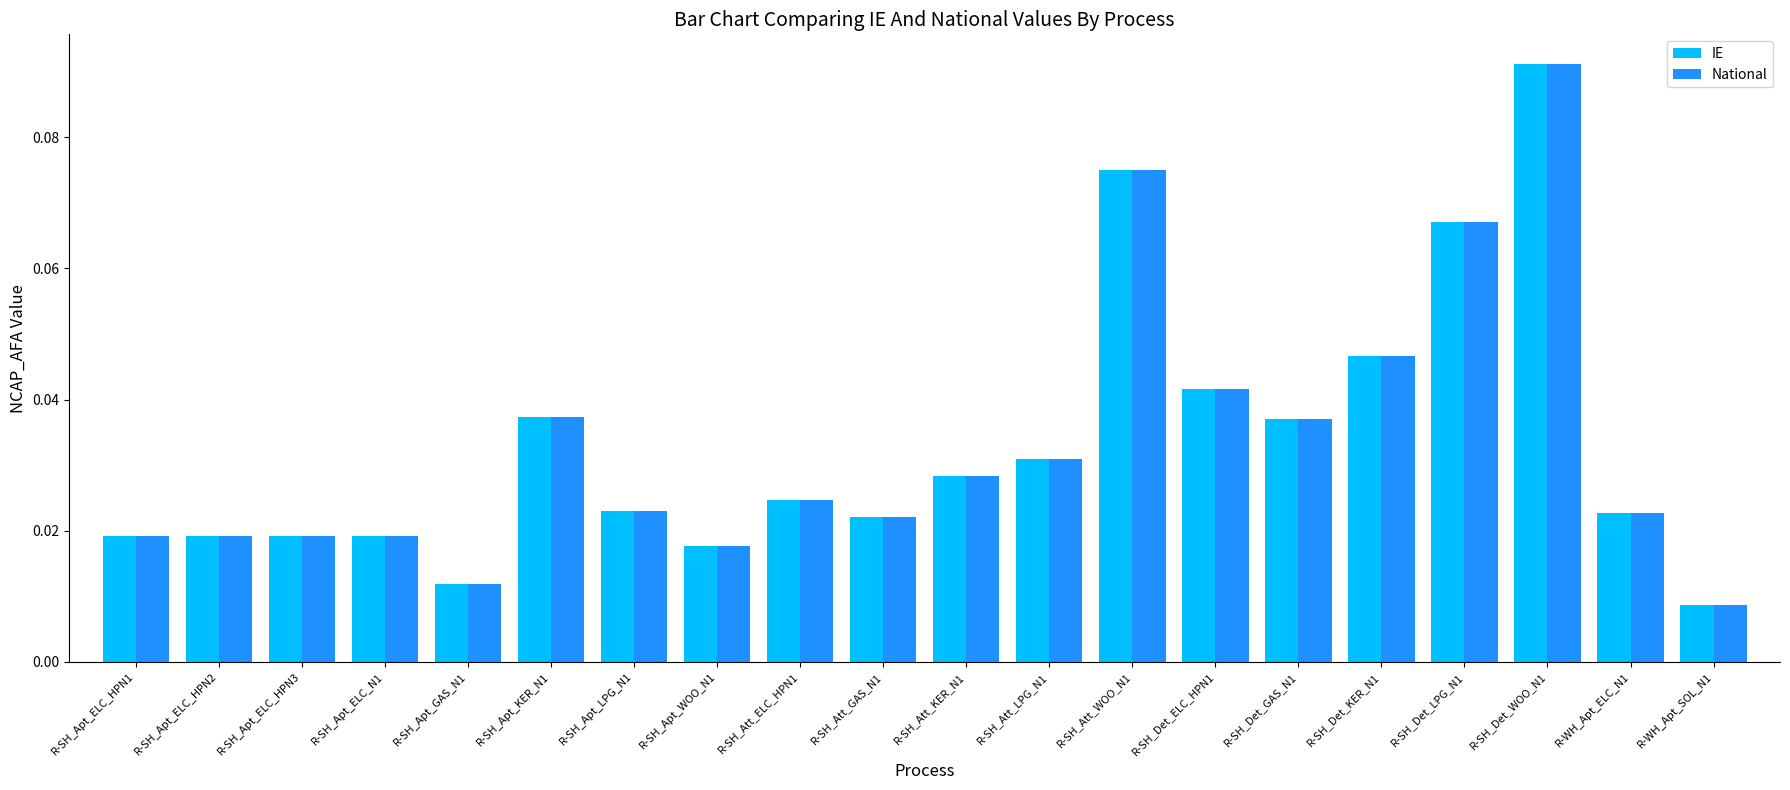

At which category is the sum across all series the highest?

R-SH_Det_WOO_N1